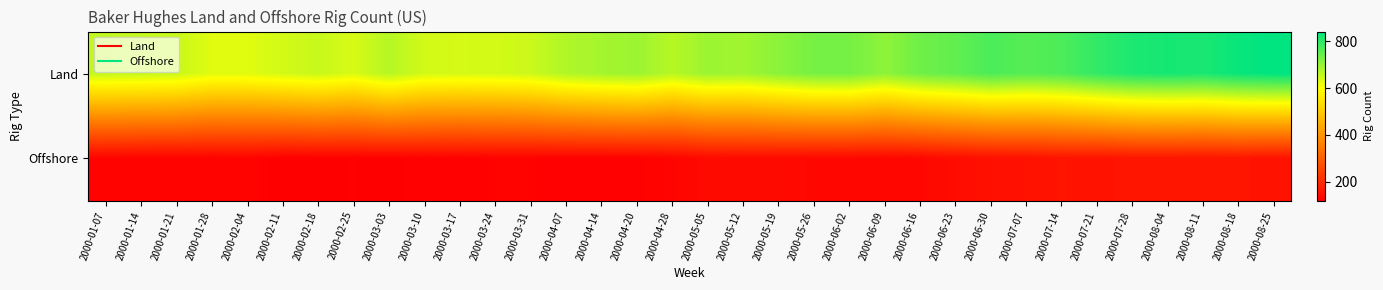

Between 2000-04-07 and 2000-08-04, which series saw the biggest shift?

Land